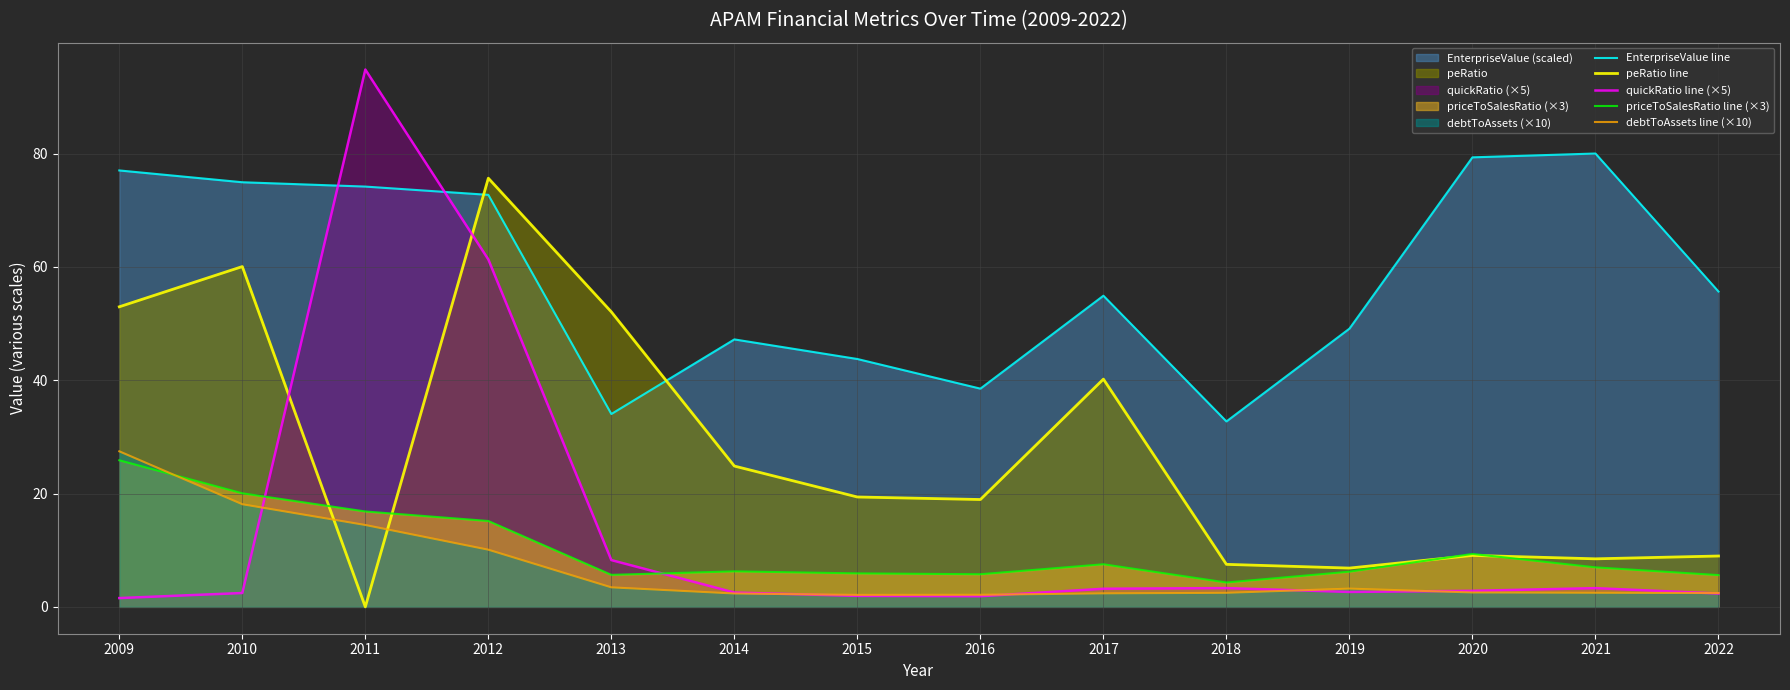

What is the sum of all debtToAssets line (×10) values?

95.6